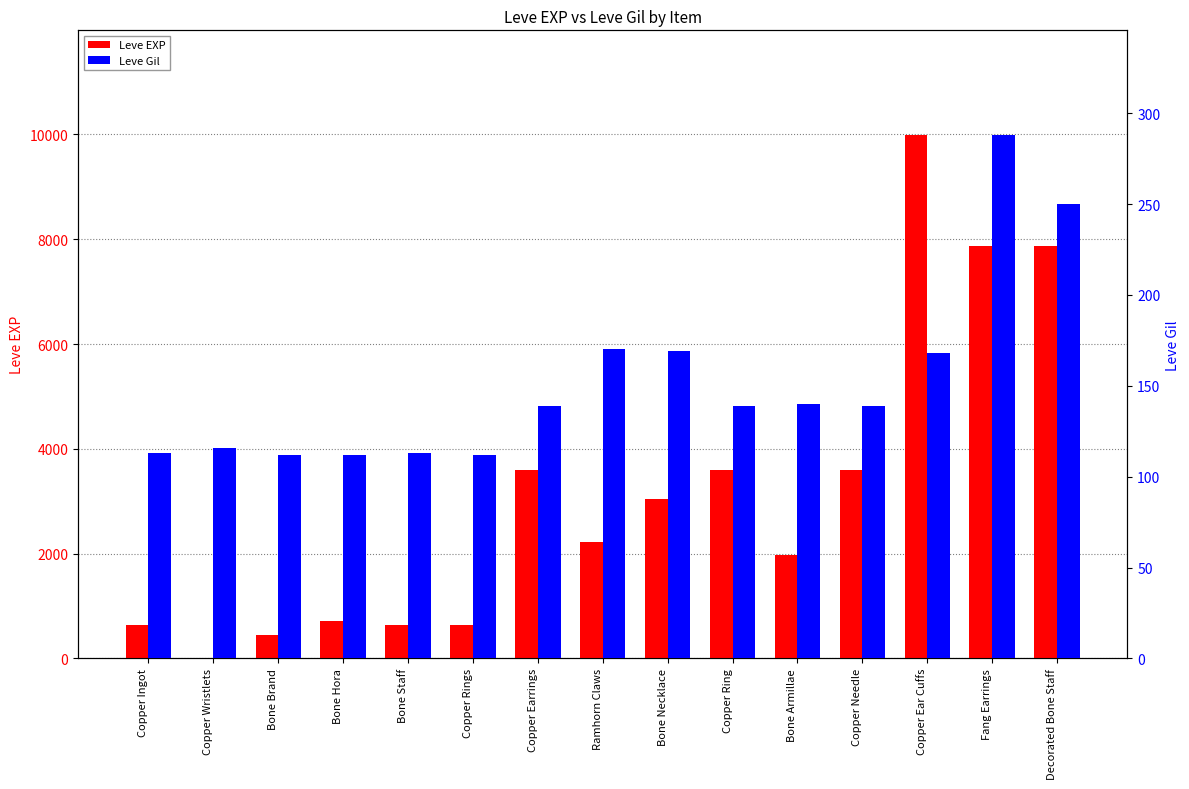

Is the value of Leve Gil at Ramhorn Claws greater than the value of Leve EXP at Copper Ear Cuffs?

No